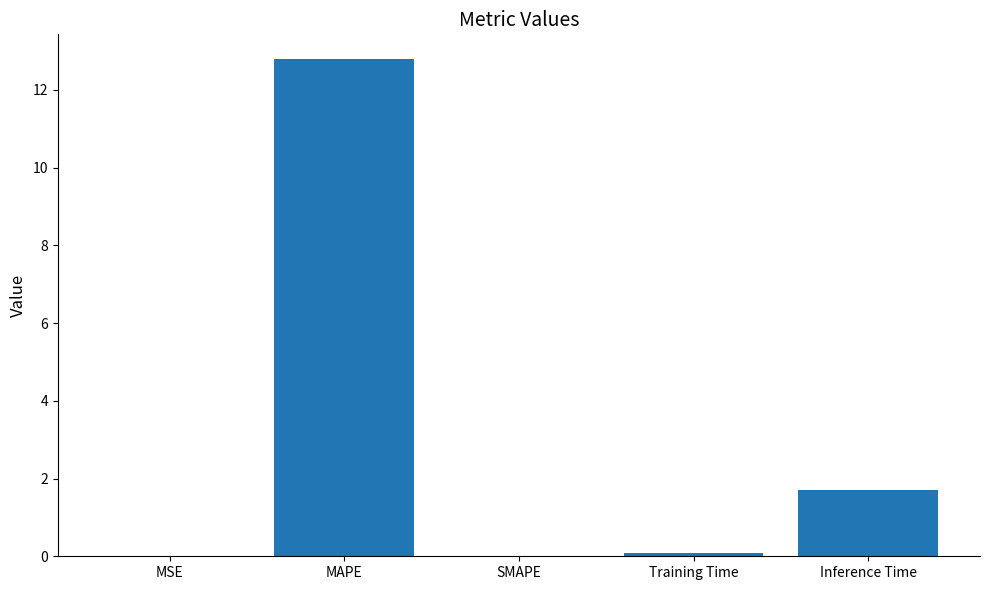

What is the maximum value shown in the chart?

12.8